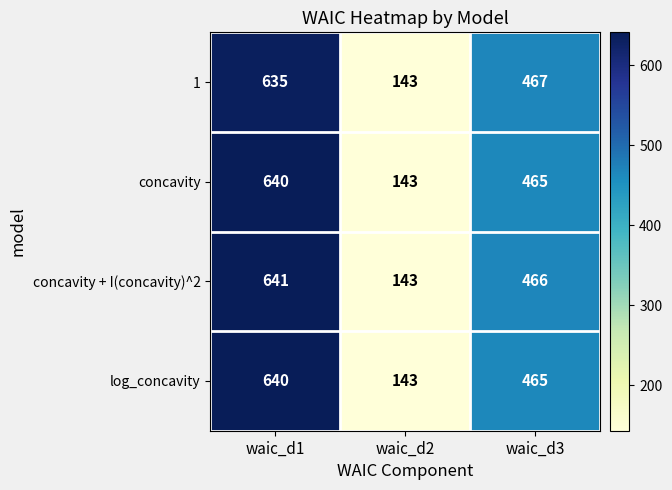

How many categories are shown in the chart?

3